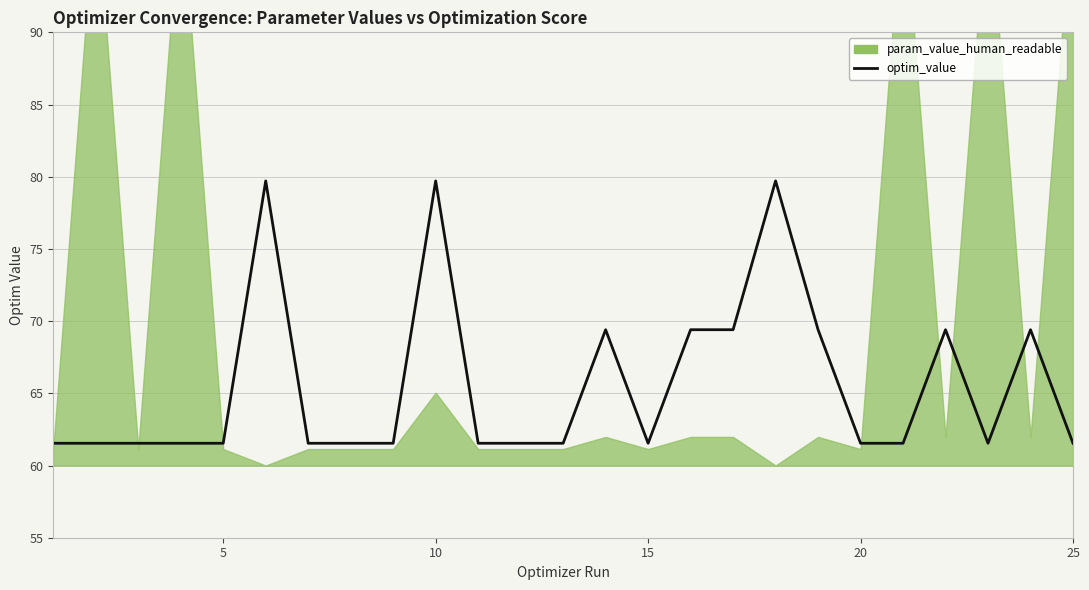

What is the difference between the second highest and second lowest values?

18.2